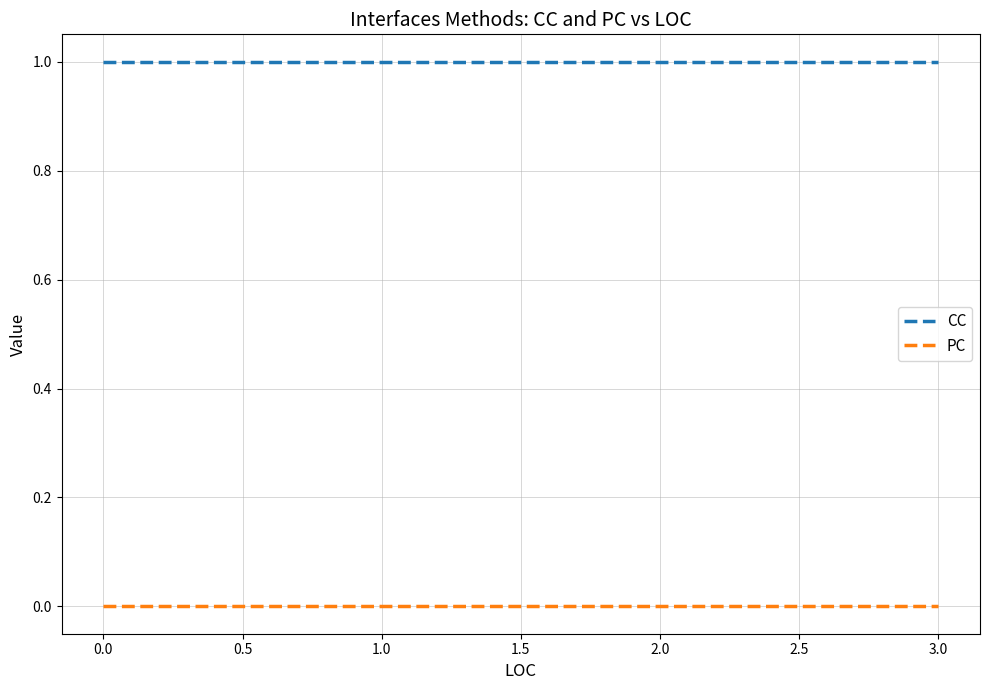

What is the label of the 3rd point from the left?

0.5